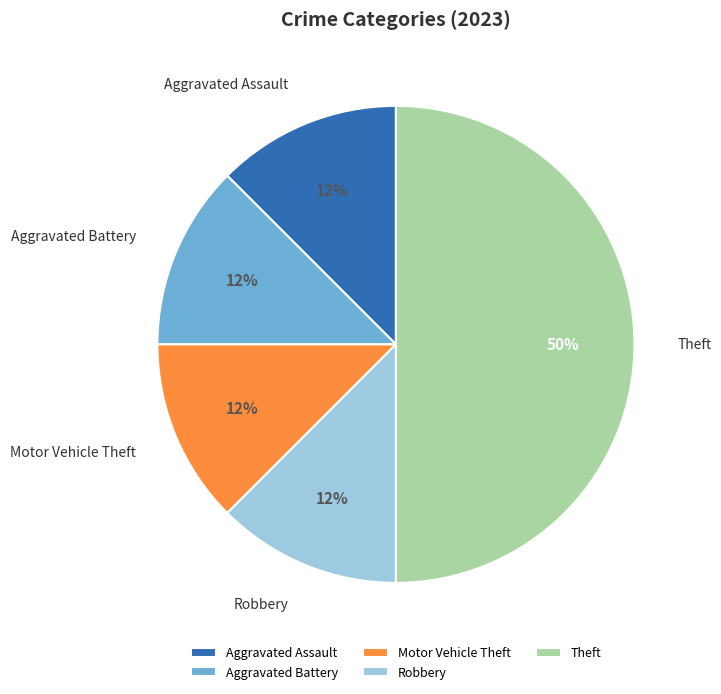

Is Aggravated Battery the majority of the pie?

No